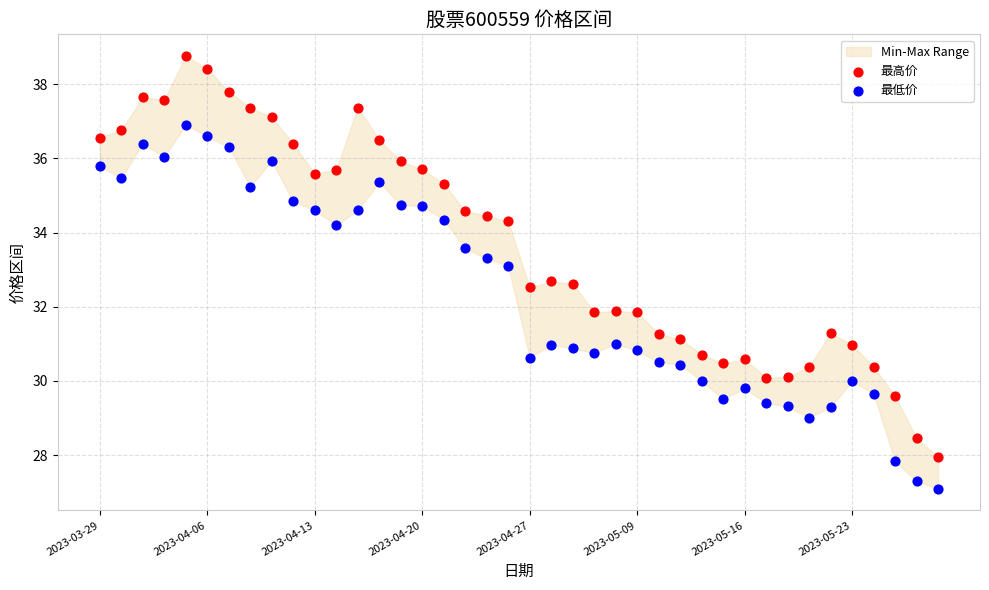

Which series contains the highest Y value?

最高价